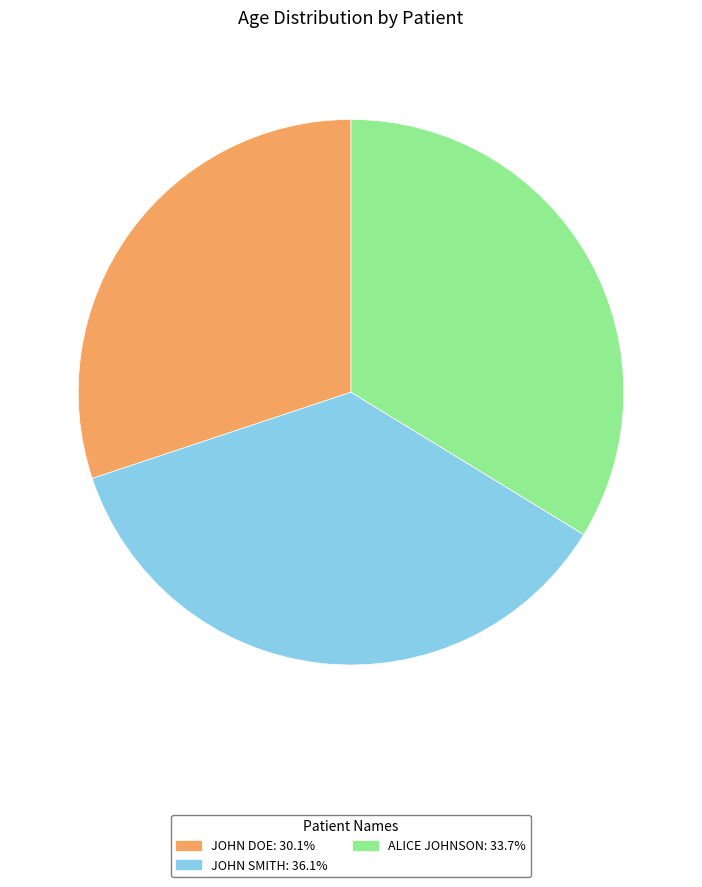

Is there a majority slice in this chart?

No